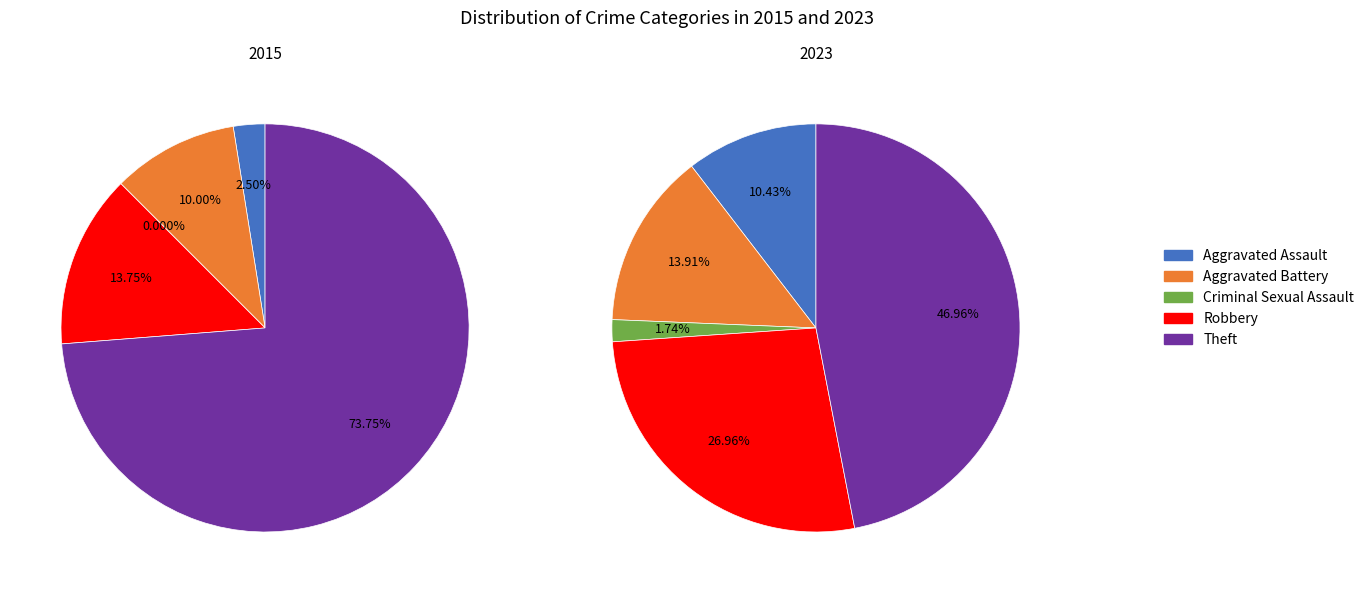

To the nearest percent, what portion does Criminal Sexual Assault represent?

2%